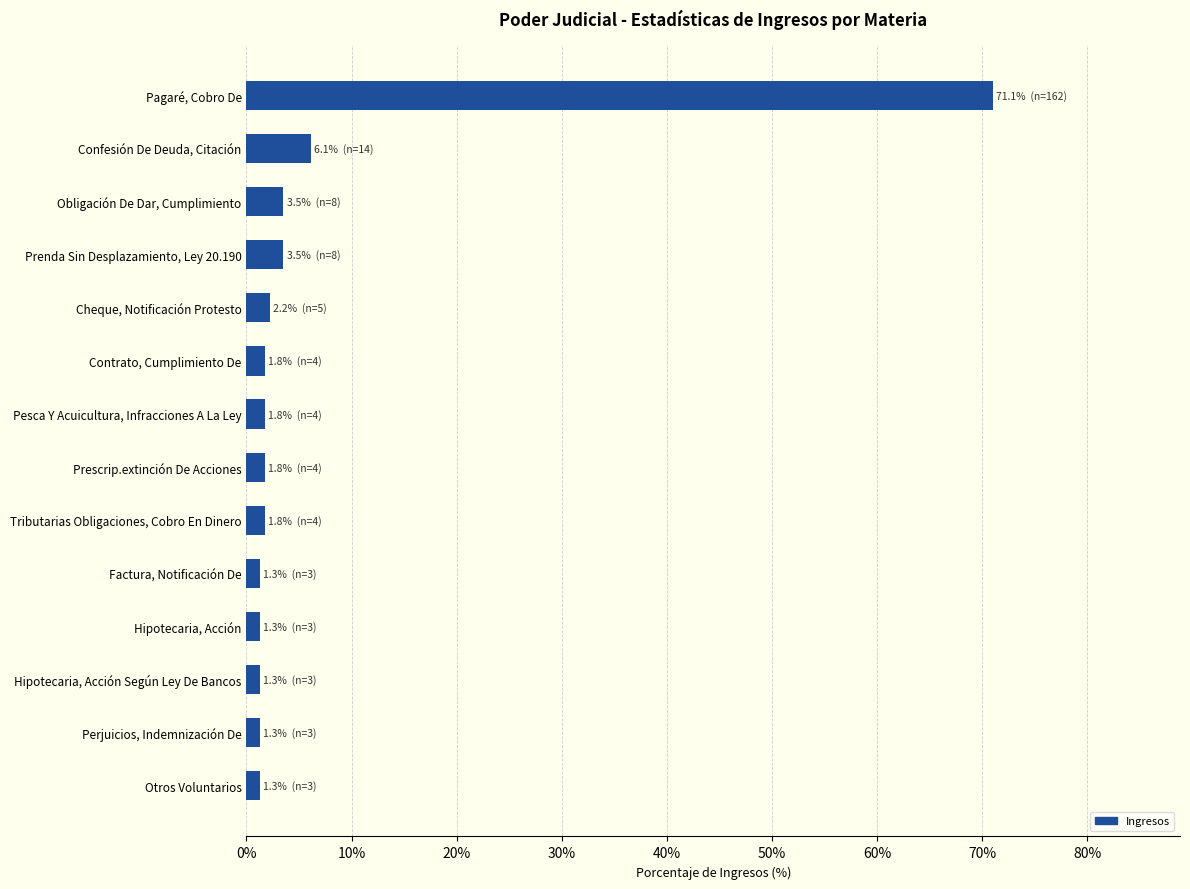

The chart shows a value of 2.2 at Cheque, Notificación Protesto. True or false?

True